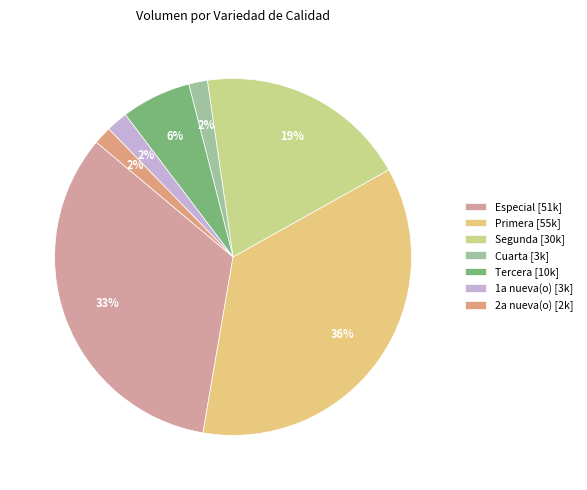

How many segments does this pie chart have?

7